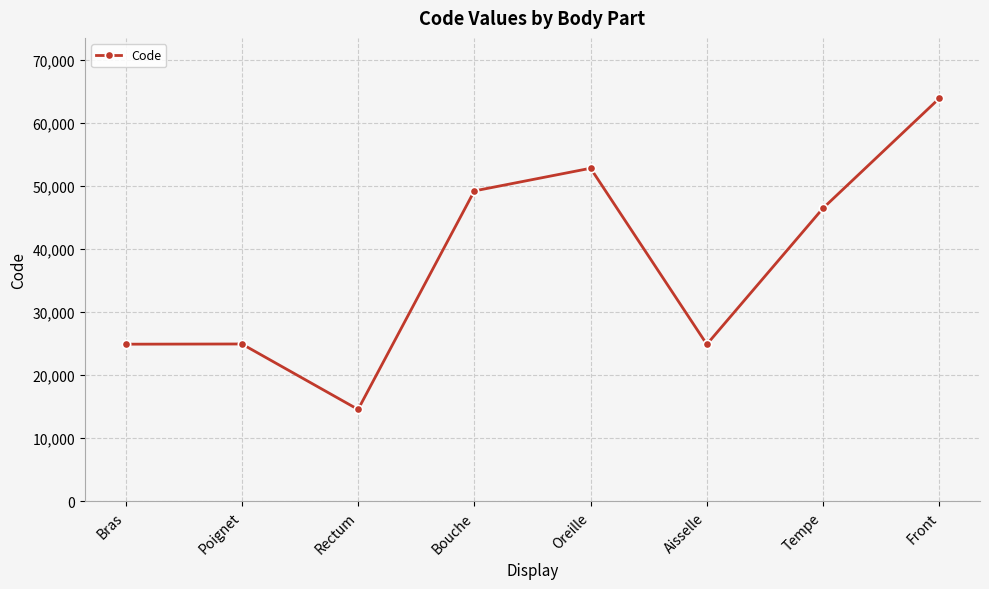

What is the value of the 7th point from the left?

46450